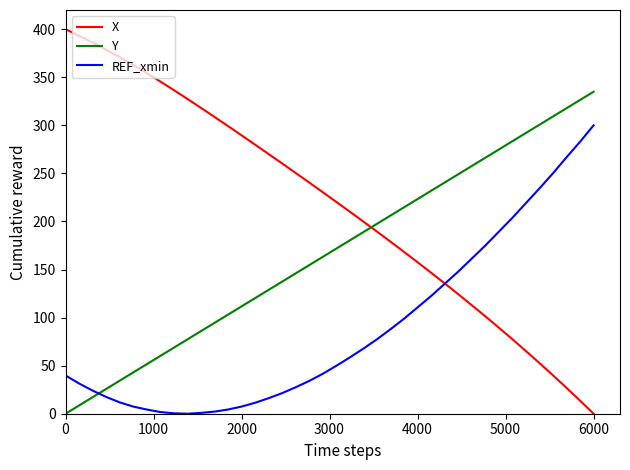

True or false: Y and REF_xmin intersect in this chart.

True